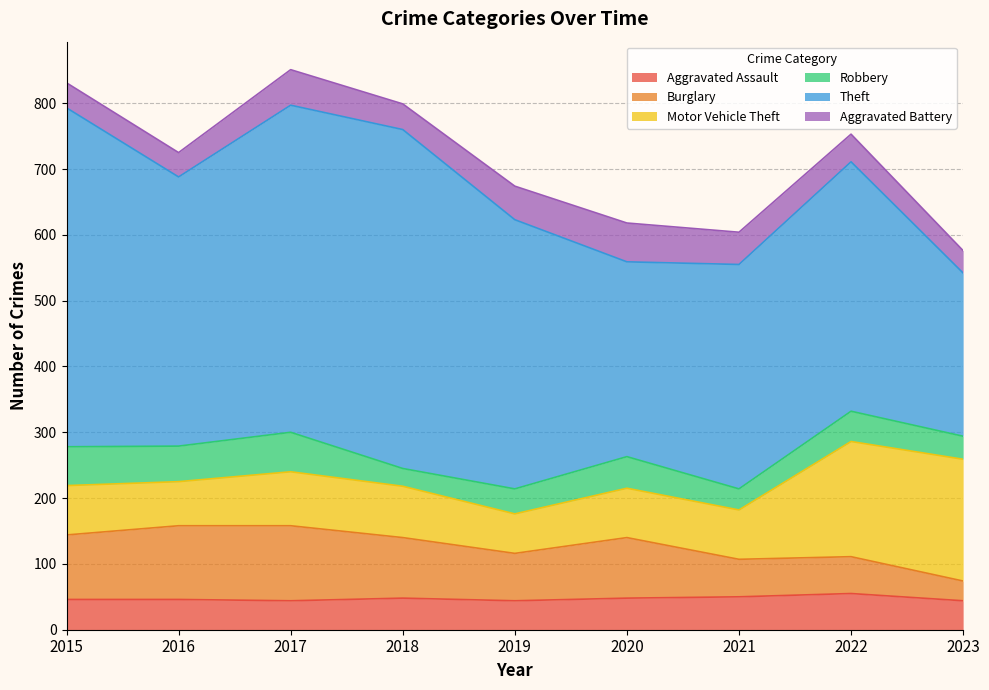

What is the sum of all Motor Vehicle Theft values?

872